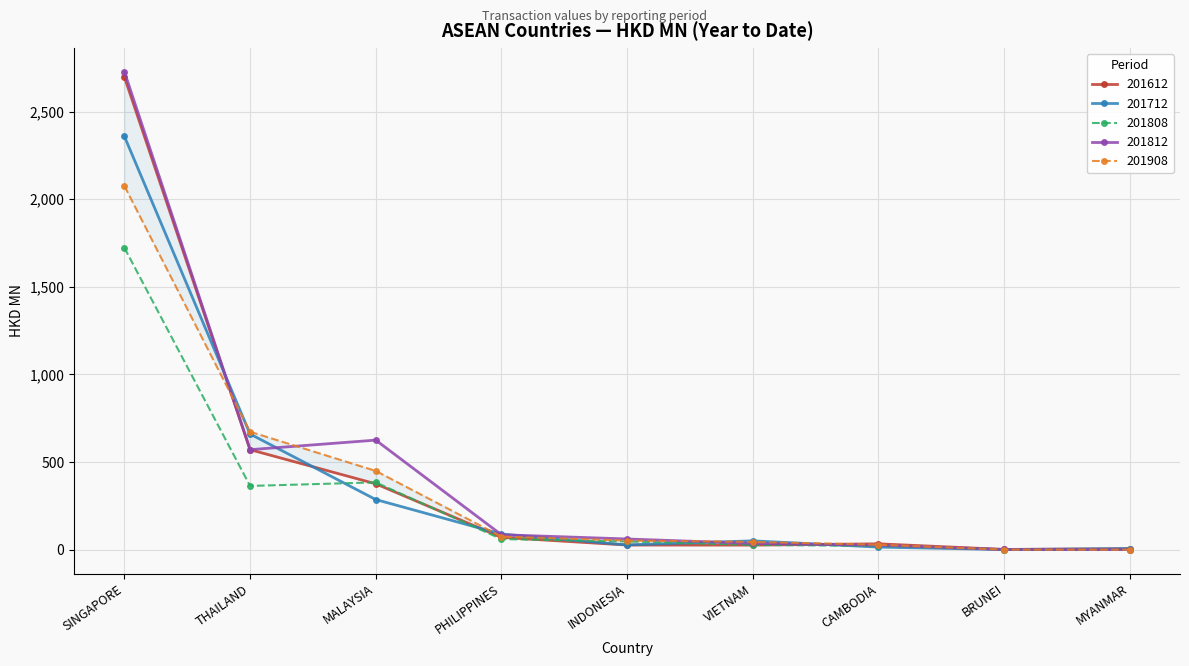

Where is 201612 nearest to the value 1349?

THAILAND